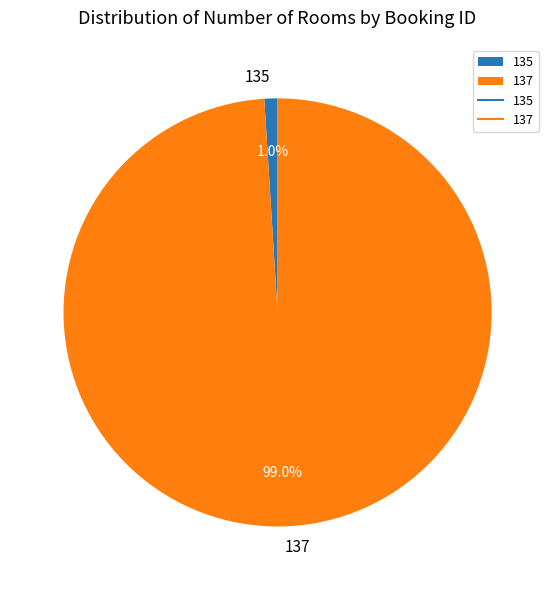

How much of the chart is everything except 137?

1.0%